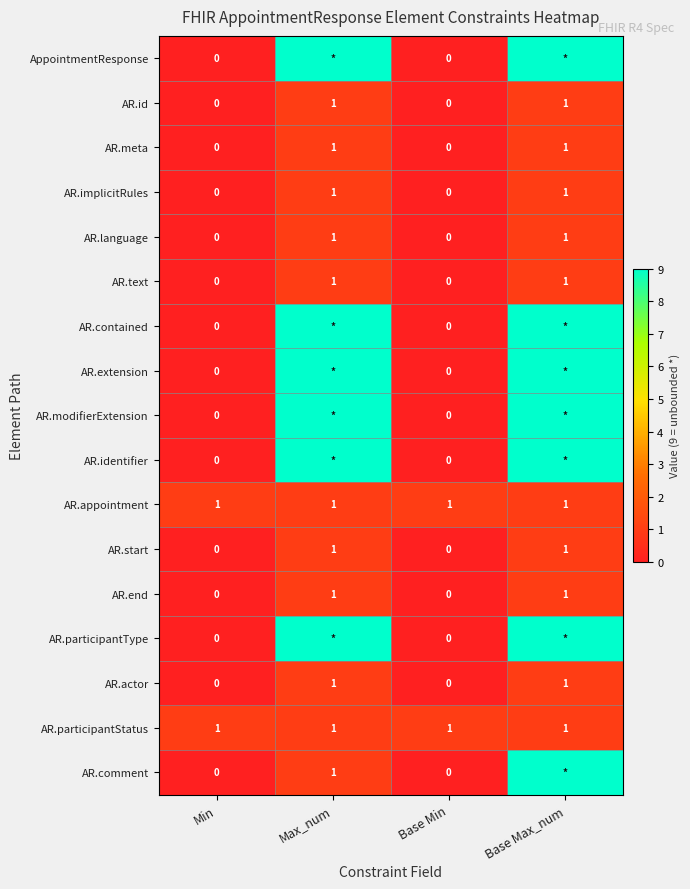

The AR.text series shows 1 at Base Max_num. True or false?

True